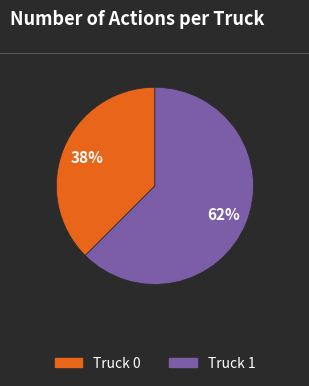

Which slice is the smallest?

Truck 0